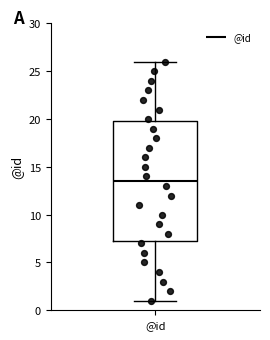

Where is the lower edge of the box for @id on the y-axis? The values are not printed on the chart, so give them approximately, as read against the axis.

7.5